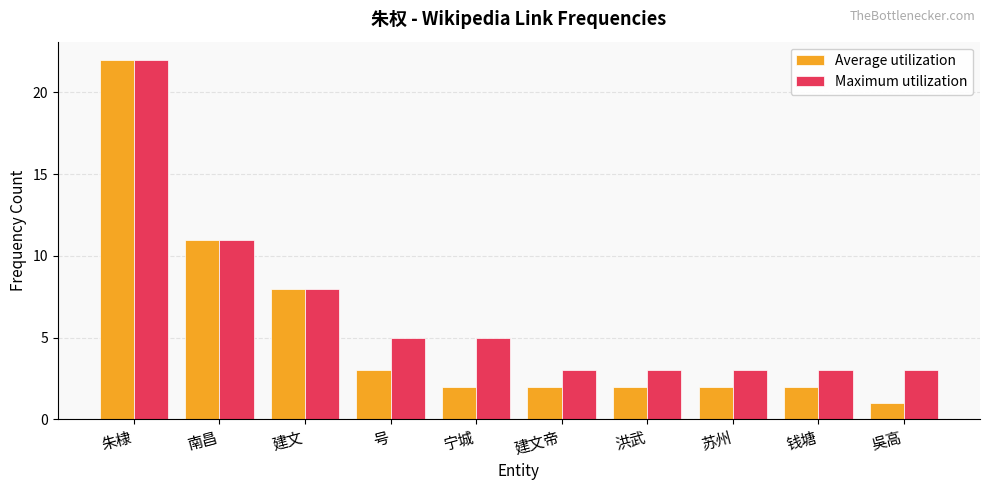

What is the difference between the highest and lowest values at 洪武?

1